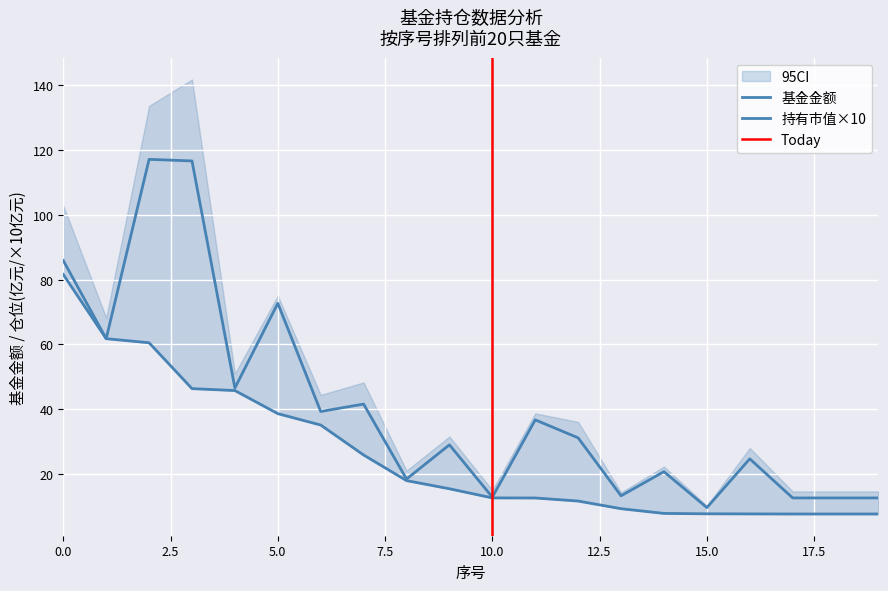

The 持有市值(亿元) series shows 94.9 at 2. True or false?

False